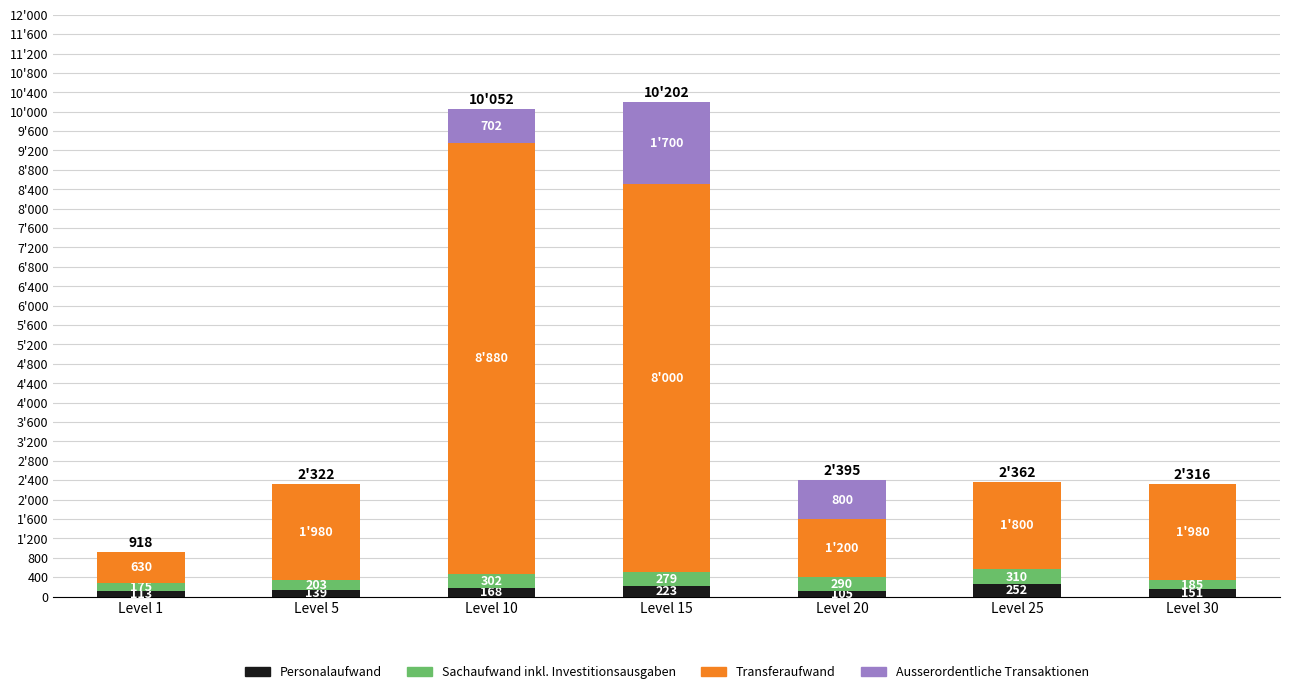

What are all the series names shown in the legend?

Personalaufwand, Sachaufwand inkl. Investitionsausgaben, Transferaufwand, Ausserordentliche Transaktionen